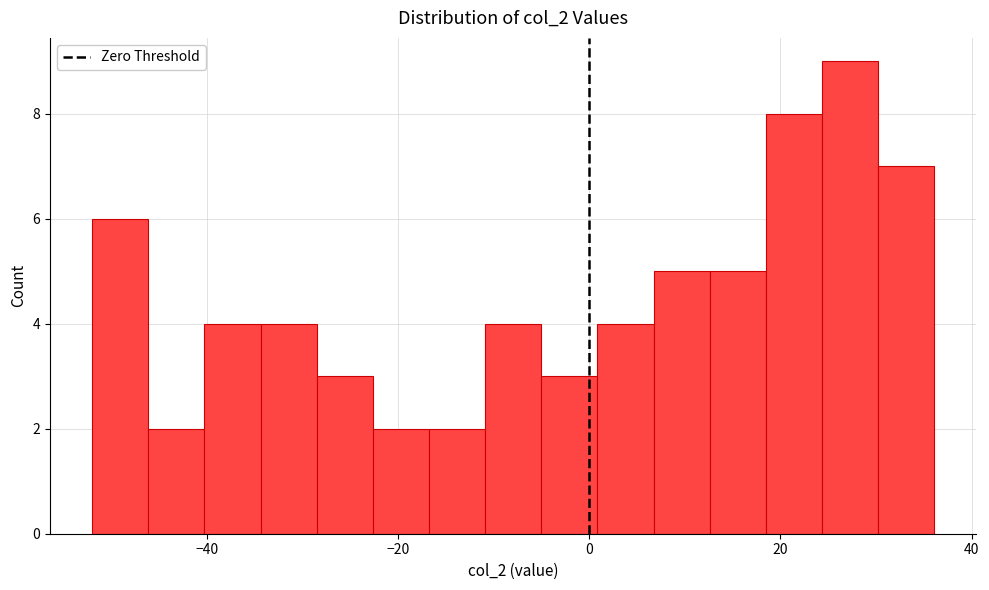

Around what value on the x-axis is the tallest bar? Give the approximate position of its centre, as read against the axis.

28